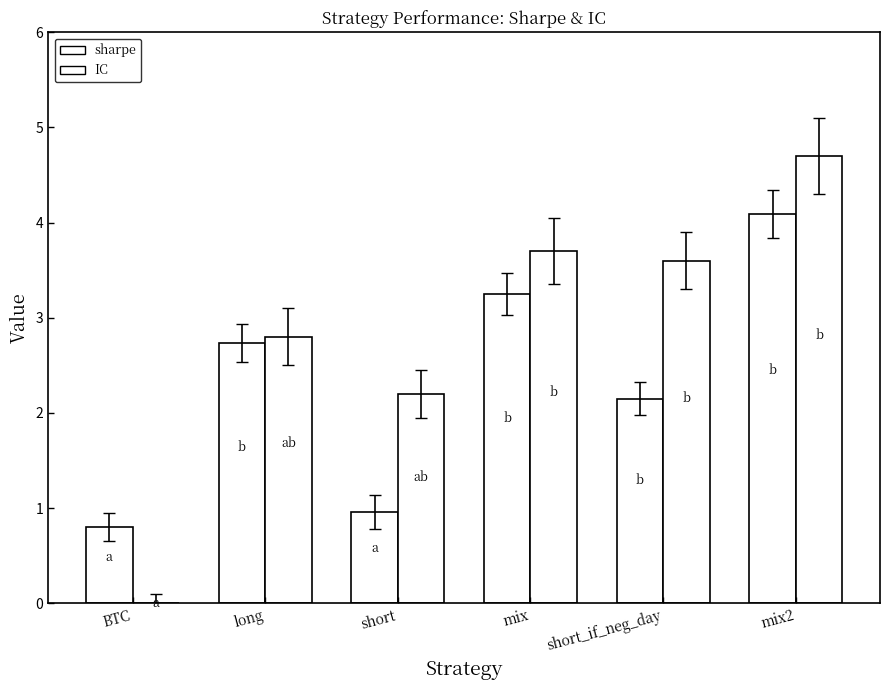

Are the bars grouped side by side (vs. stacked)?

Yes